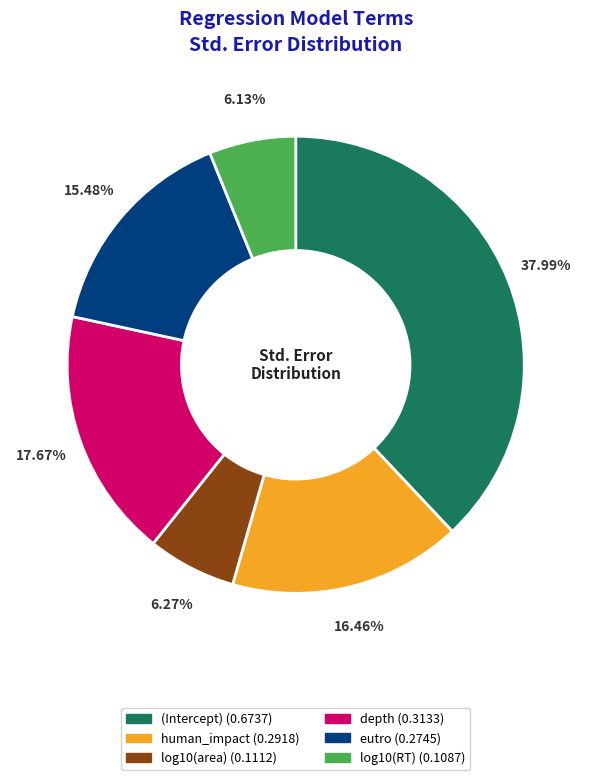

Does human_impact represent more than half of the total?

No